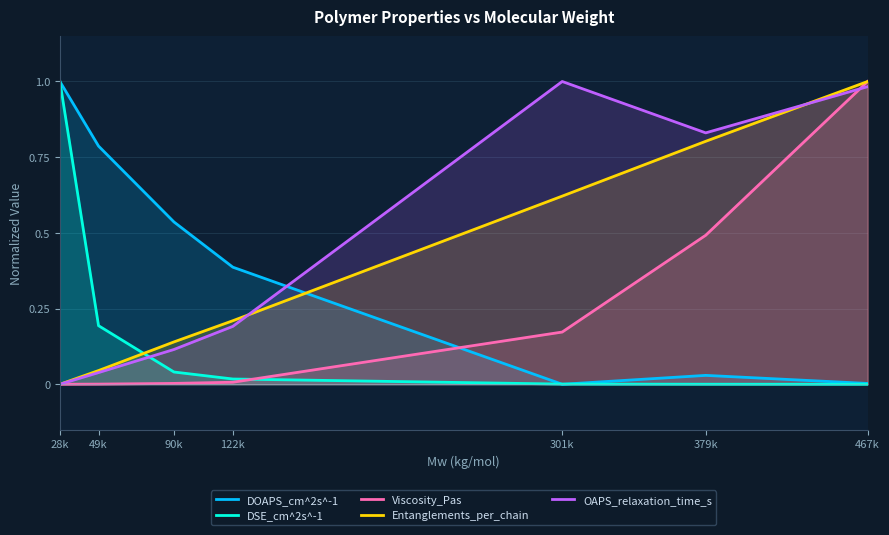

What is the label of the 2nd point from the left?

49k